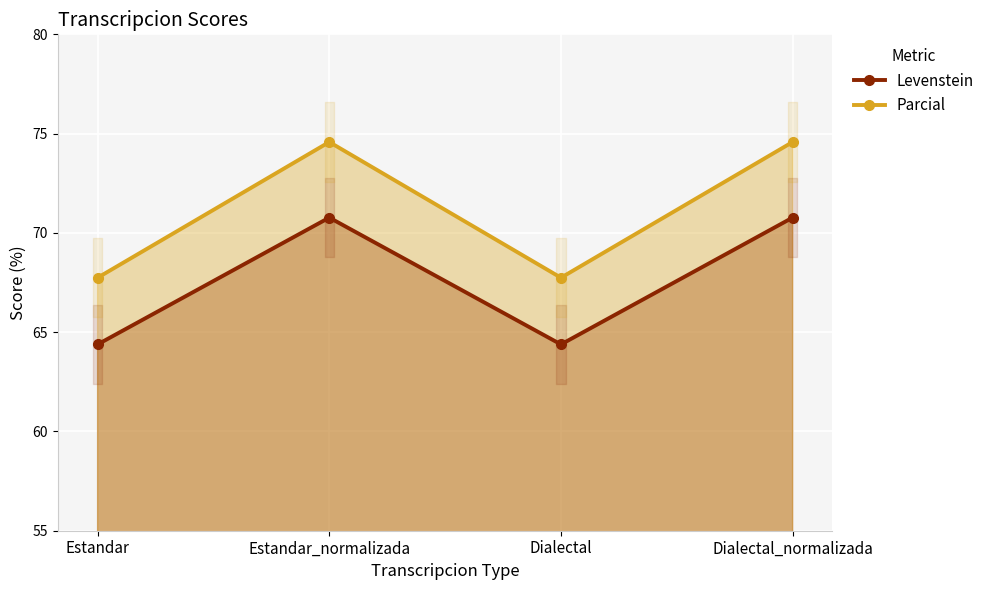

How many interior local peaks does the Parcial series have?

1